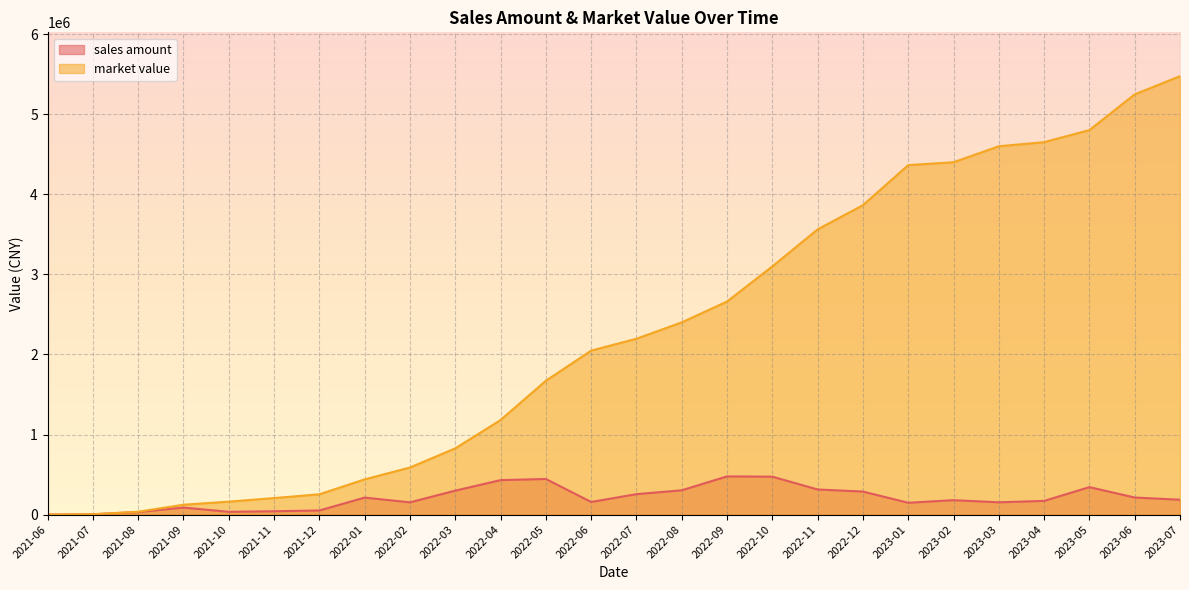

How many data points in sales amount are less than 185507?

13